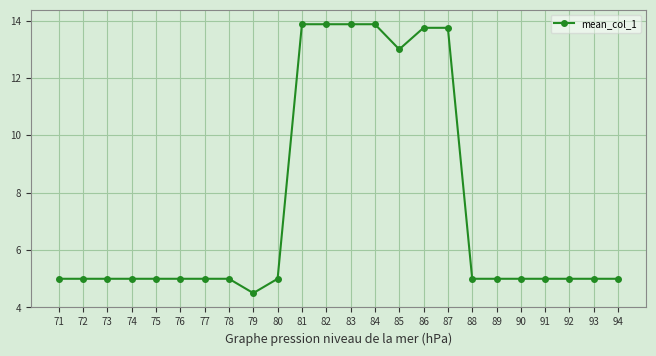

What is the maximum value shown in the chart?

13.9